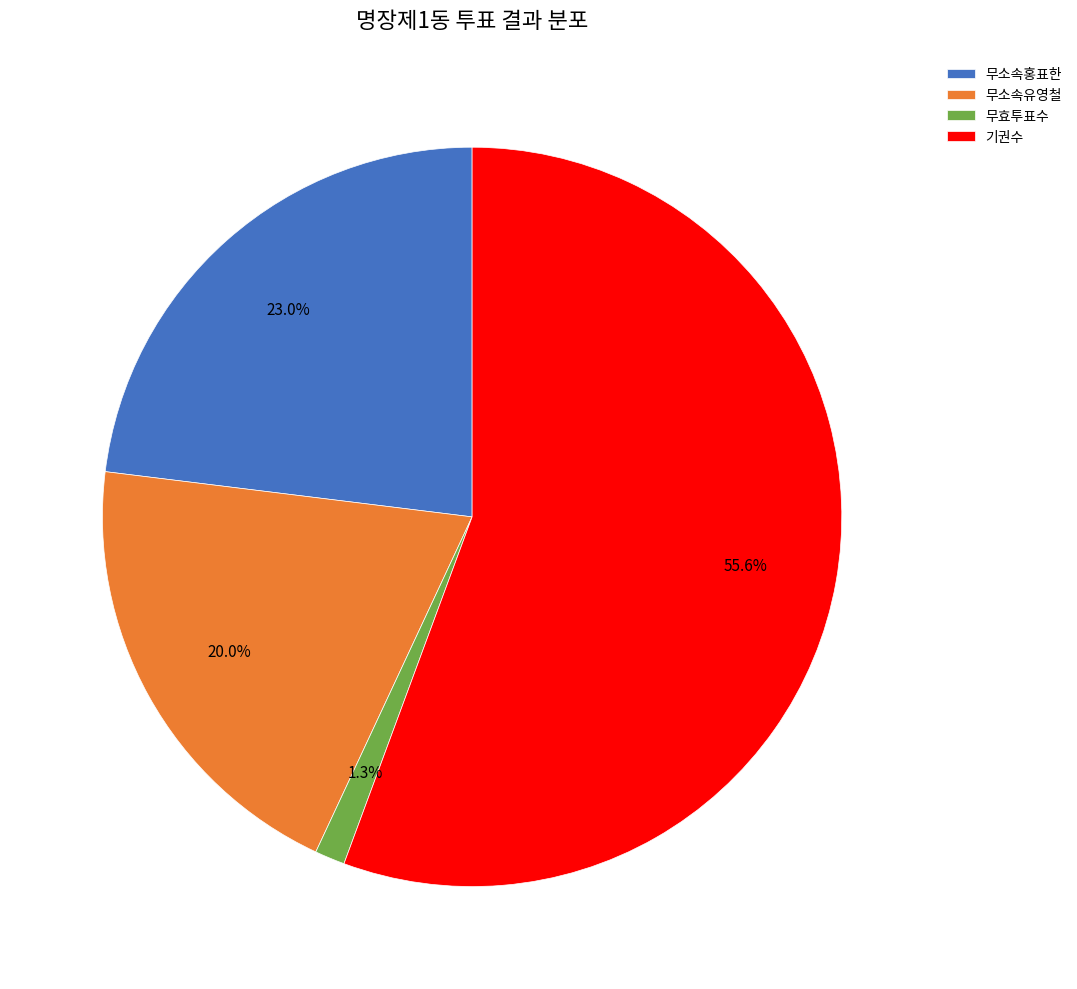

Which category has the biggest portion of the pie?

기권수